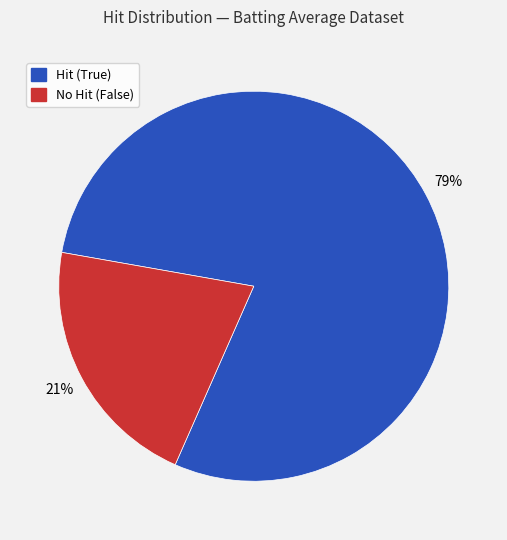

Count the number of slices in the pie.

2